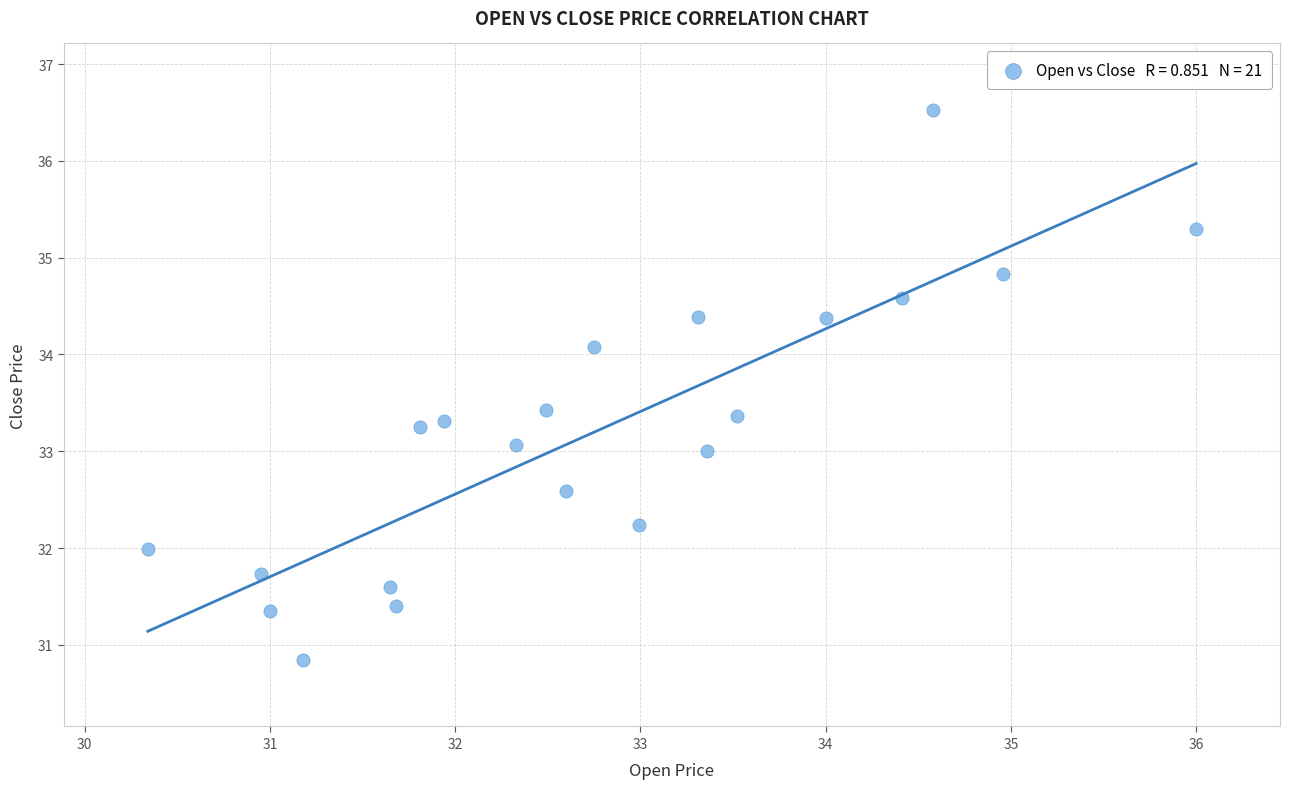

What is the range of X values (max minus min)?

5.7